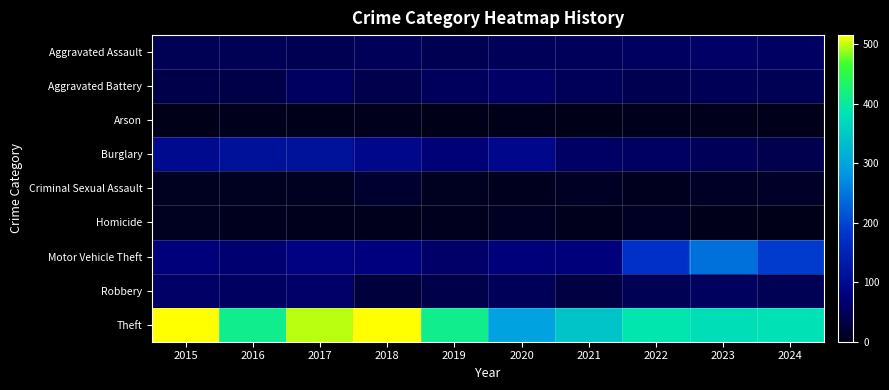

Reading left to right, what are all the values shown in this chart?

Aggravated Assault: 2015=46	2016=46	2017=44	2018=48	2019=44	2020=48	2021=50	2022=55	2023=59	2024=56
Aggravated Battery: 2015=38	2016=37	2017=54	2018=39	2019=51	2020=59	2021=49	2022=42	2023=47	2024=46
Arson: 2015=1	2016=4	2017=2	2018=3	2019=0	2020=2	2021=1	2022=3	2023=4	2024=2
Burglary: 2015=98	2016=112	2017=114	2018=92	2019=72	2020=92	2021=57	2022=56	2023=48	2024=41
Criminal Sexual Assault: 2015=7	2016=7	2017=7	2018=18	2019=7	2020=5	2021=9	2022=5	2023=11	2024=12
Homicide: 2015=6	2016=5	2017=4	2018=3	2019=5	2020=10	2021=4	2022=9	2023=2	2024=1
Motor Vehicle Theft: 2015=75	2016=67	2017=82	2018=78	2019=60	2020=75	2021=75	2022=175	2023=243	2024=189
Robbery: 2015=59	2016=54	2017=60	2018=27	2019=38	2020=48	2021=32	2022=46	2023=53	2024=46
Theft: 2015=515	2016=409	2017=497	2018=515	2019=409	2020=296	2021=341	2022=388	2023=377	2024=381